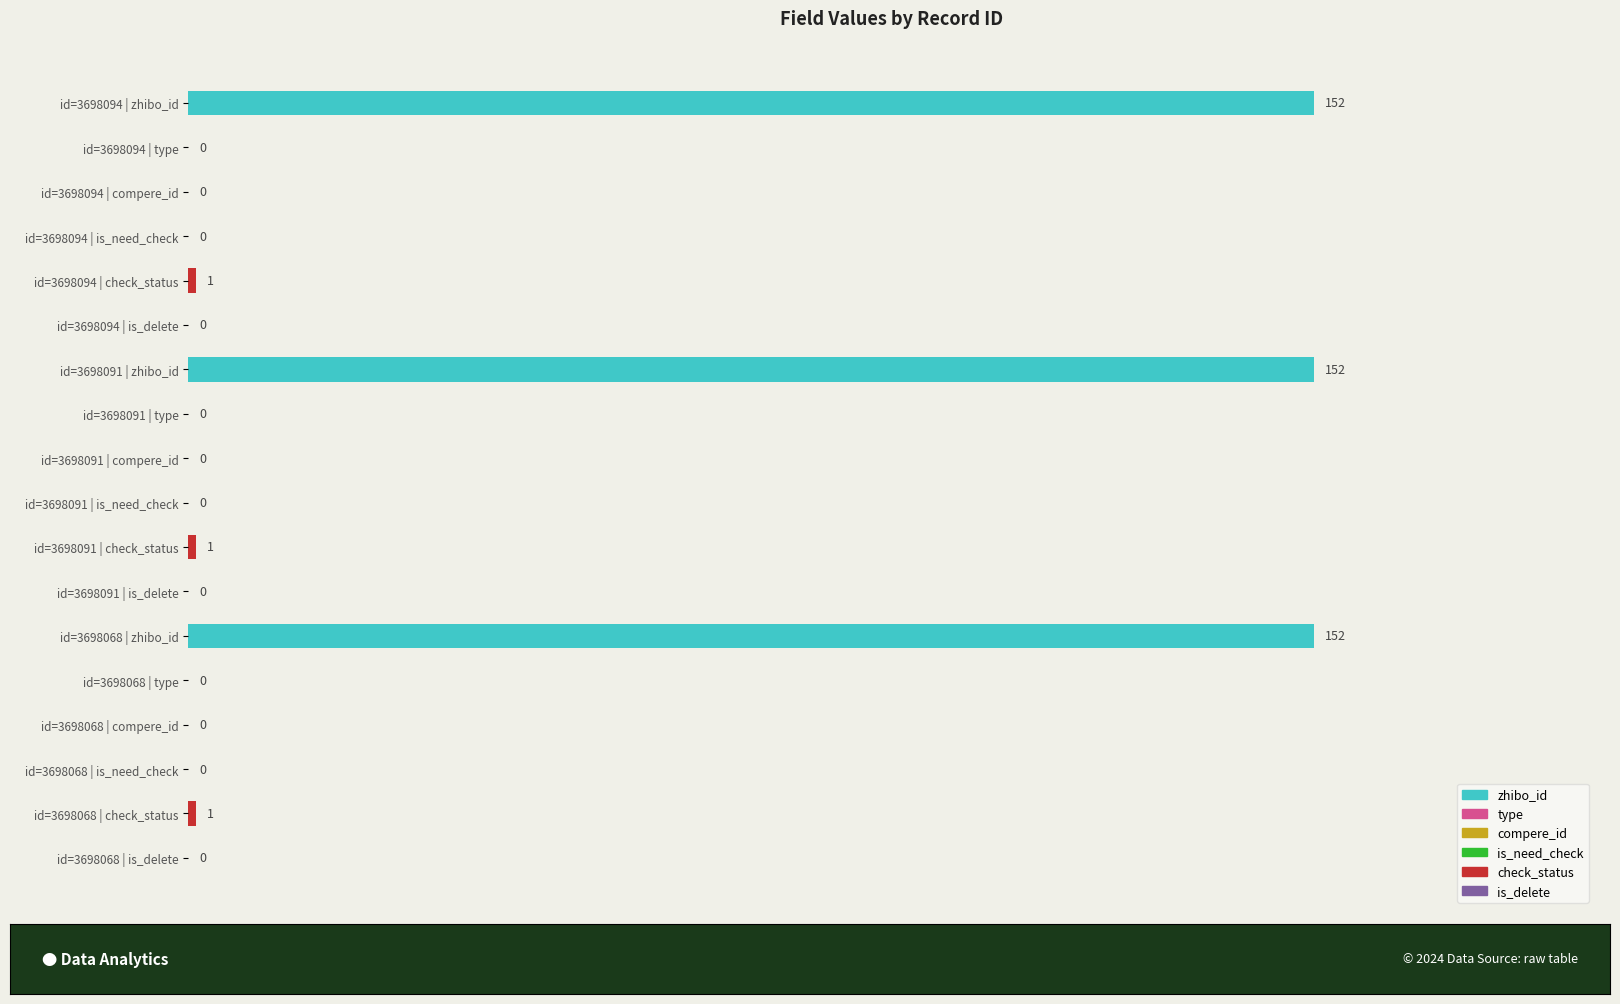

Reading top to bottom, list all the values displayed in this chart.

id=3698094 | zhibo_id=152	id=3698094 | type=0	id=3698094 | compere_id=0	id=3698094 | is_need_check=0	id=3698094 | check_status=1	id=3698094 | is_delete=0	id=3698091 | zhibo_id=152	id=3698091 | type=0	id=3698091 | compere_id=0	id=3698091 | is_need_check=0	id=3698091 | check_status=1	id=3698091 | is_delete=0	id=3698068 | zhibo_id=152	id=3698068 | type=0	id=3698068 | compere_id=0	id=3698068 | is_need_check=0	id=3698068 | check_status=1	id=3698068 | is_delete=0